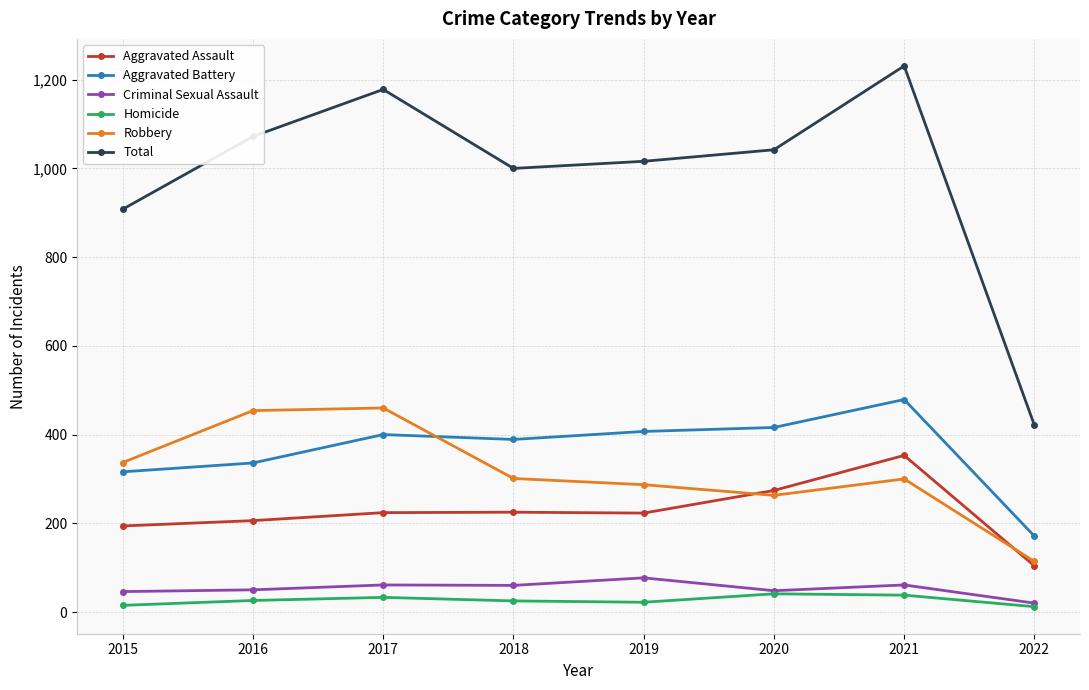

How many lines are shown in the chart?

6